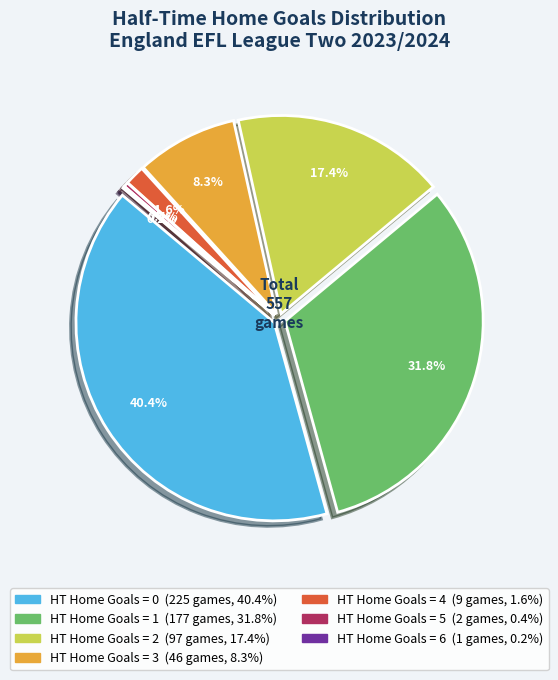

How many slices are in this pie chart?

7